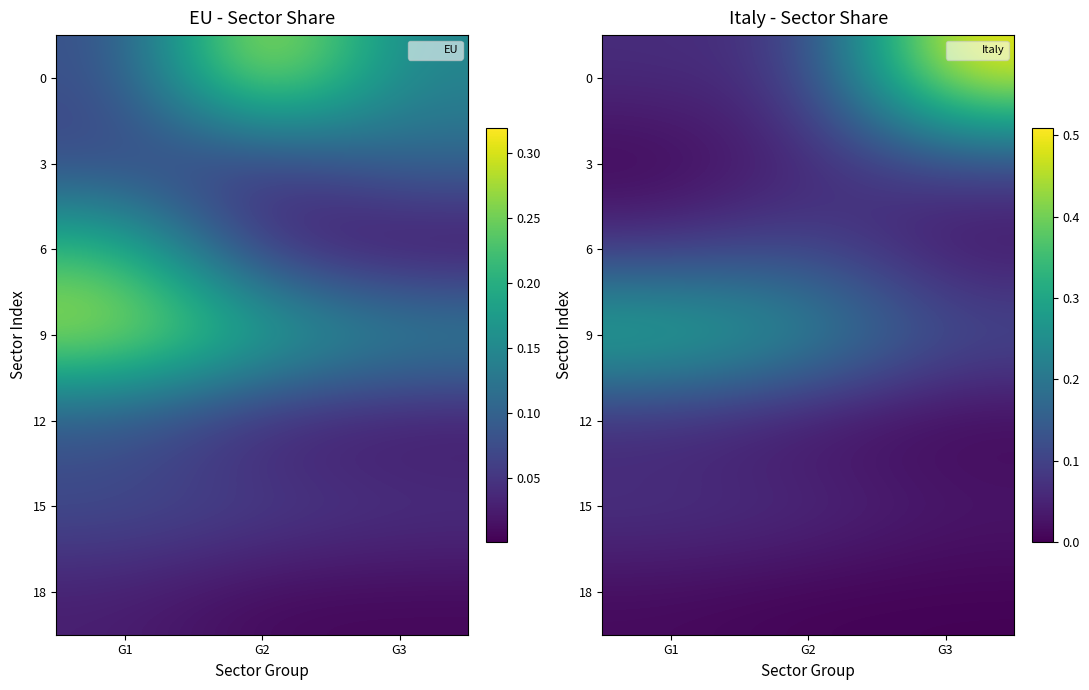

At which category does the chart reach its minimum across all series?

G1